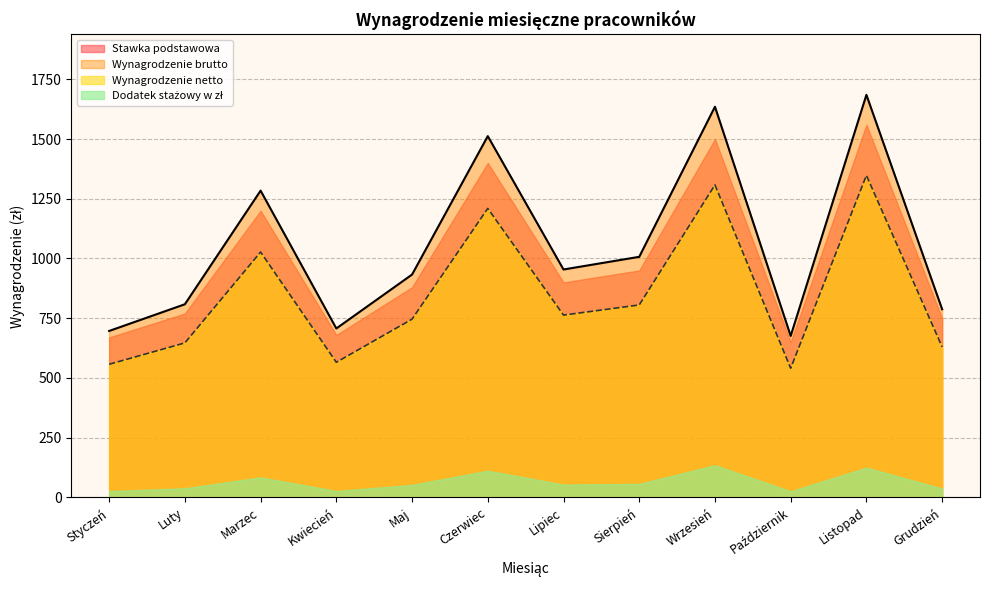

What is the value of the 2nd point from the left?

808.5